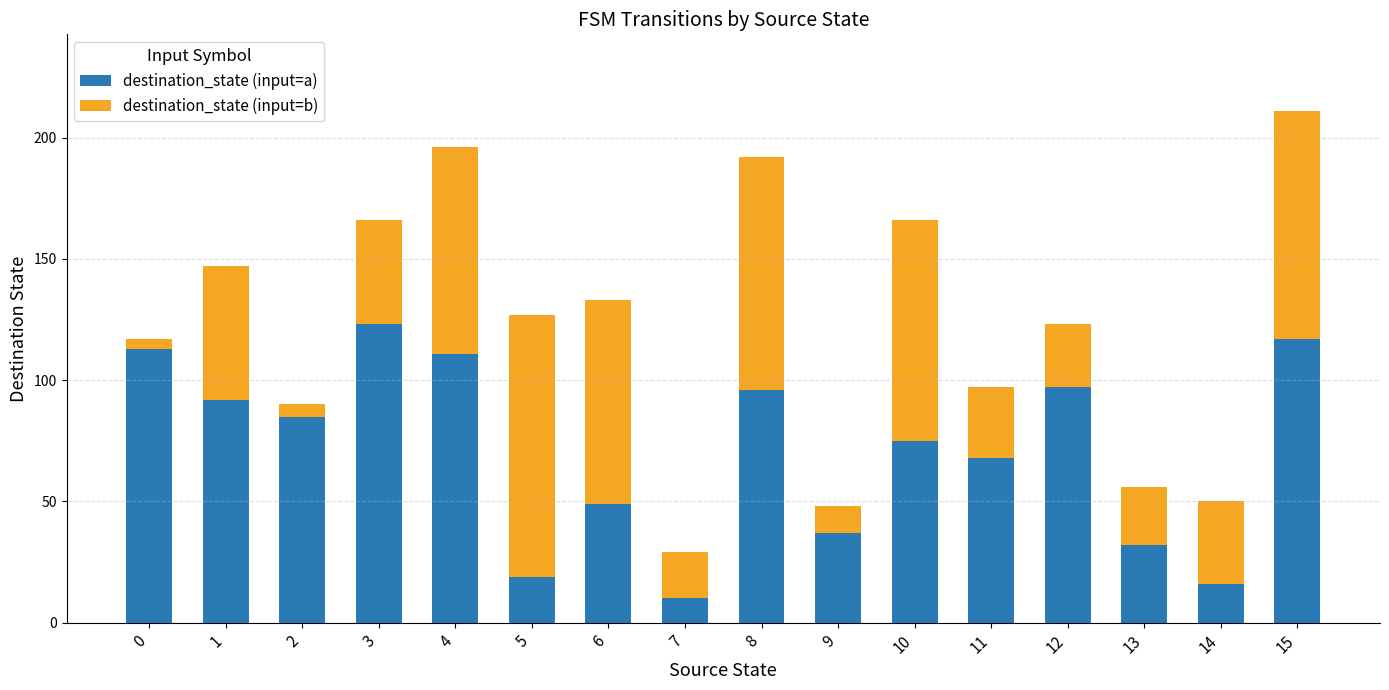

How many categories are shown in the chart?

16